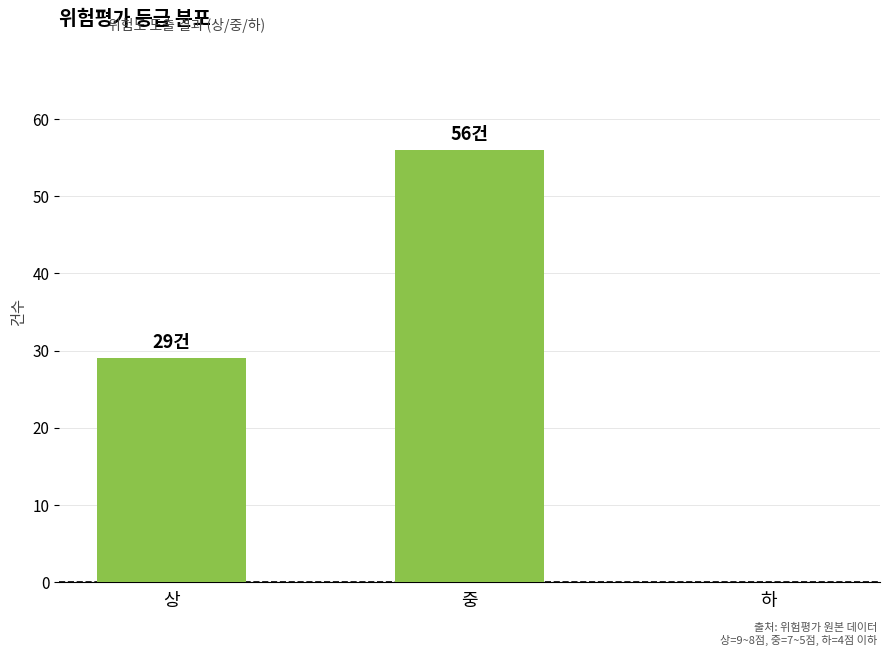

Approximately how many times larger is the value at 중 compared to 상?

1.9